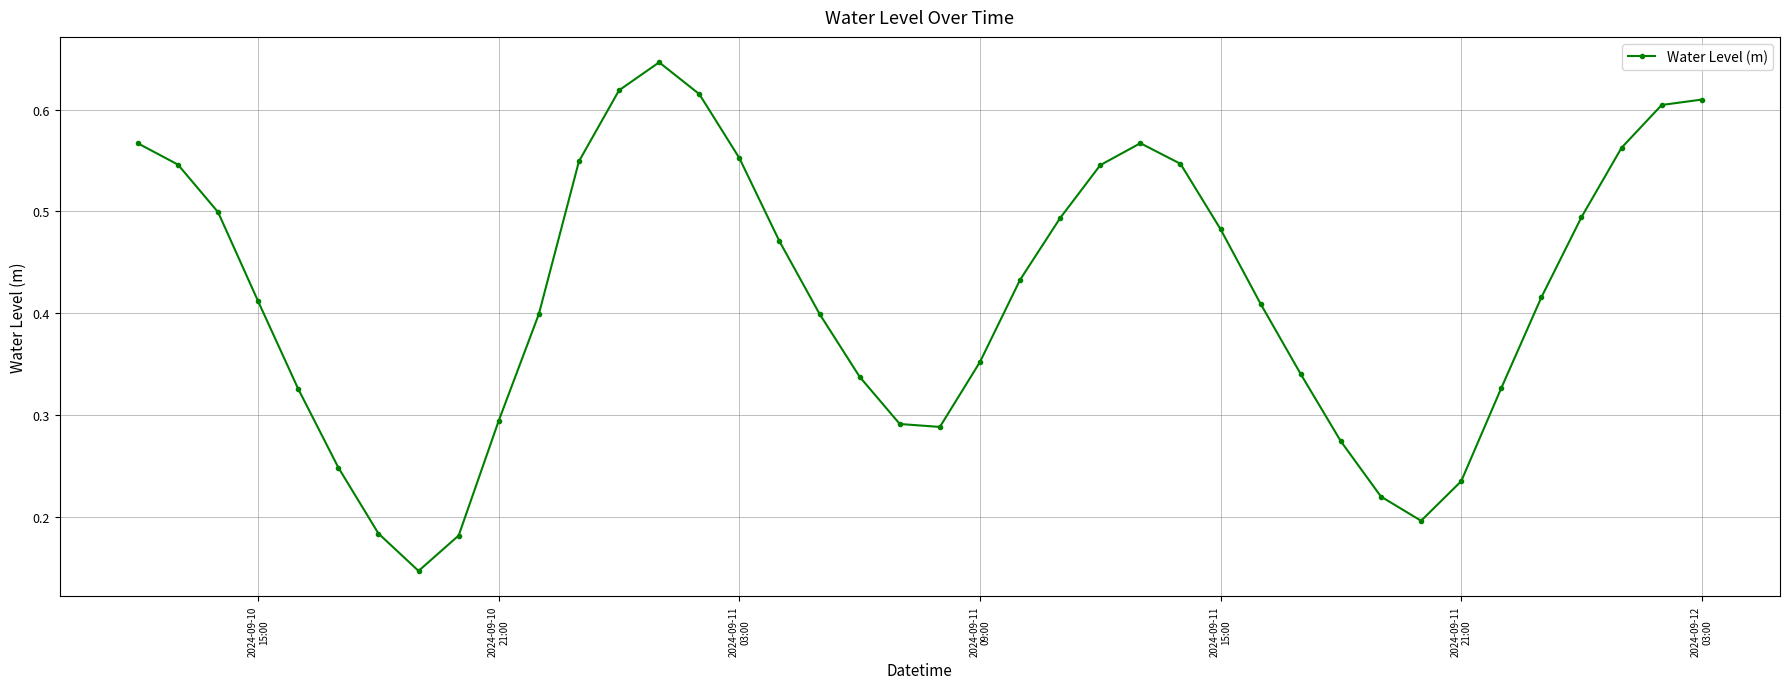

How many values are between 0 and 1?

40